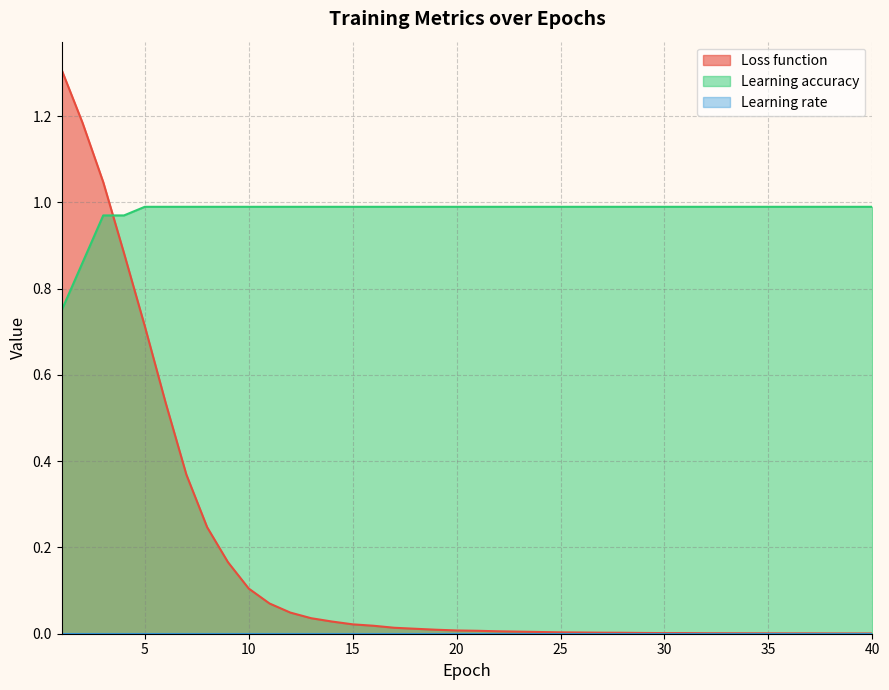

At how many categories does at least one series exceed 1?

3